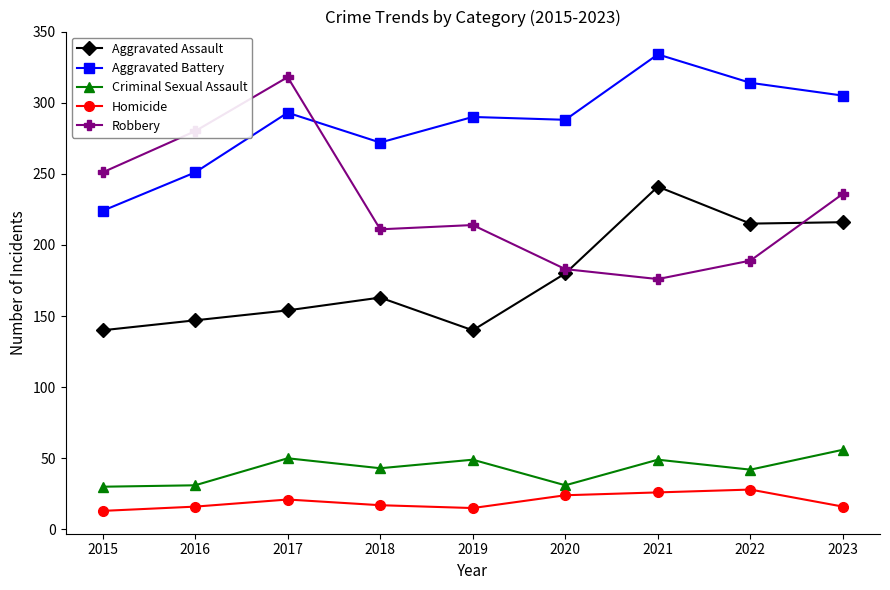

What is the difference between the Homicide values at 2021 and 2023?

10